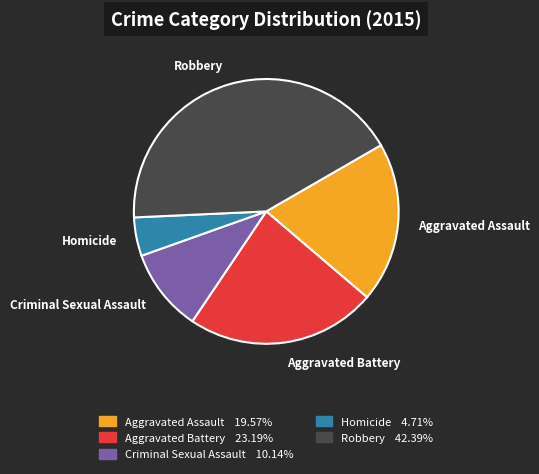

What is the ratio of the value at Aggravated Assault to the value at Robbery?

0.5